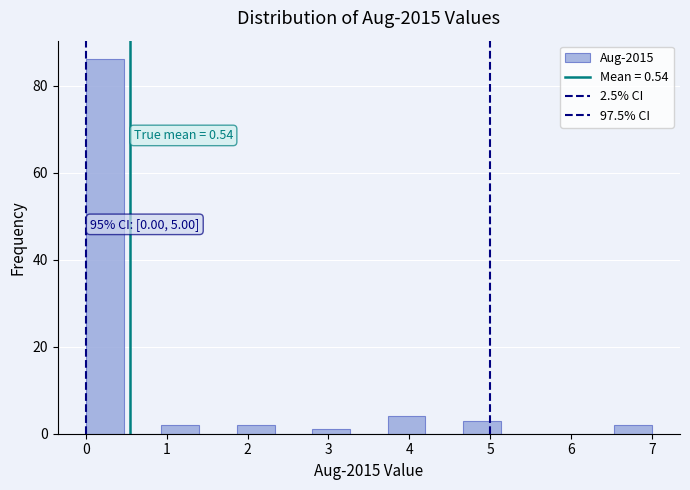

Which range on the x-axis has the tallest bar?

0.0 to 0.5